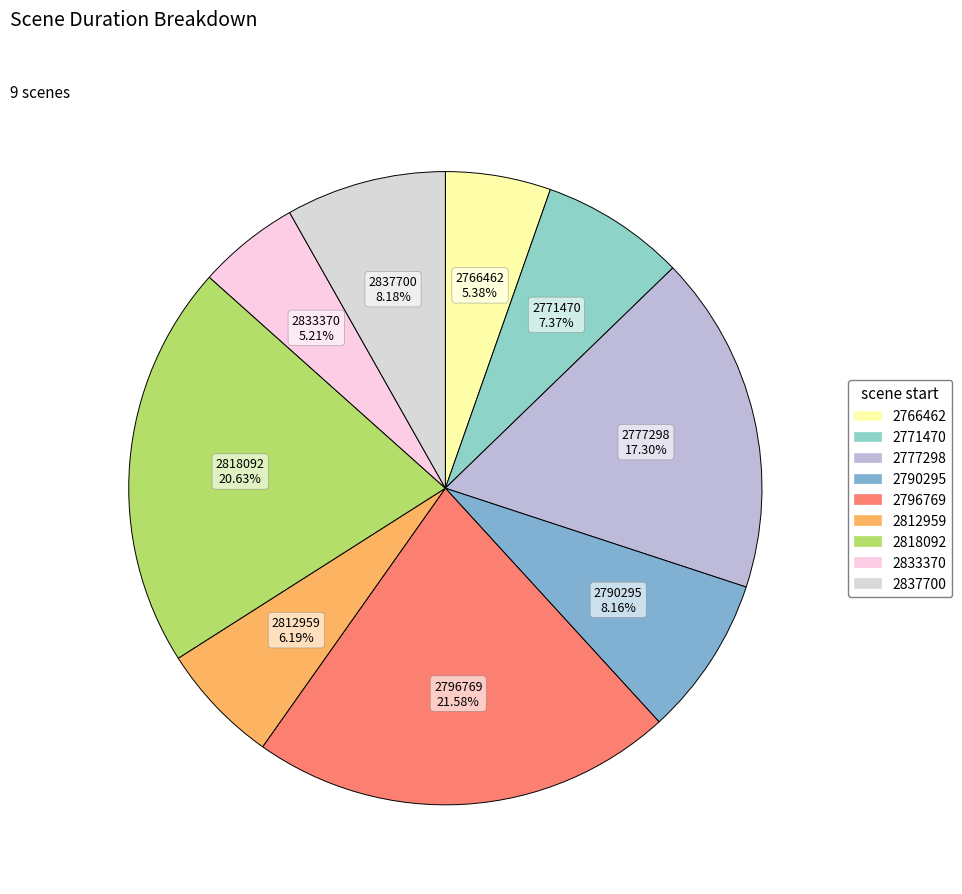

How many slices are in this pie chart?

9